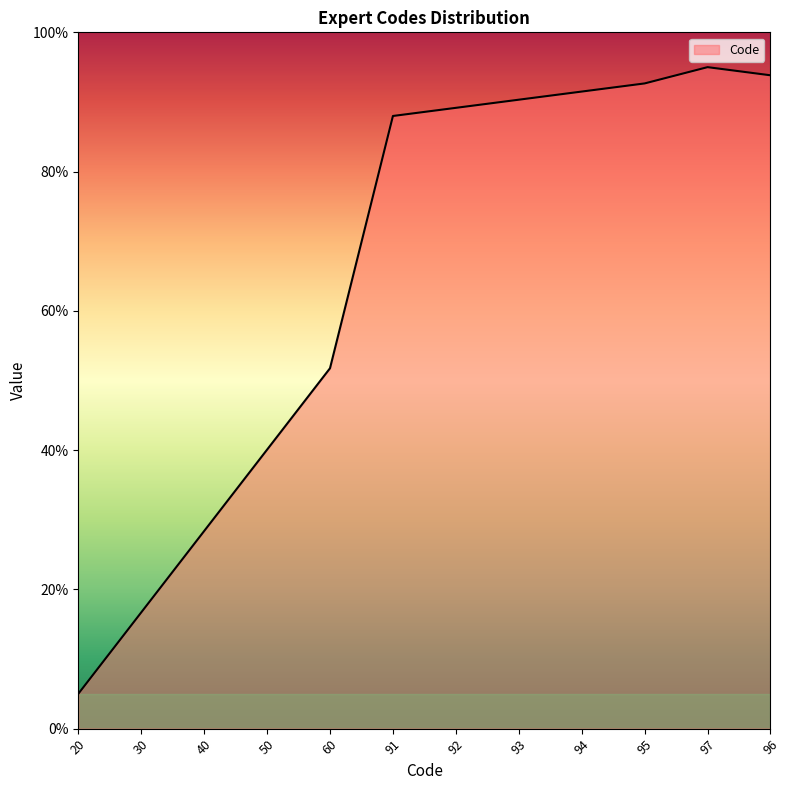

Reading left to right, list all the values displayed in this chart.

5.0	16.7	28.4	40.1	51.8	88.0	89.2	90.3	91.5	92.7	95.0	93.8